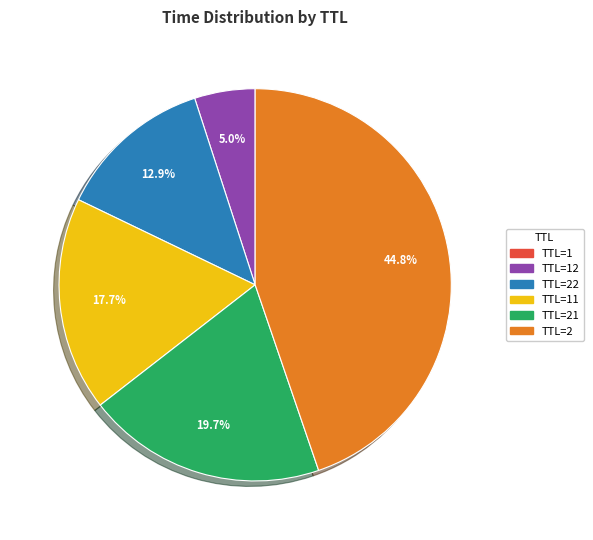

Is it true that TTL=22 is 18% of the pie?

False